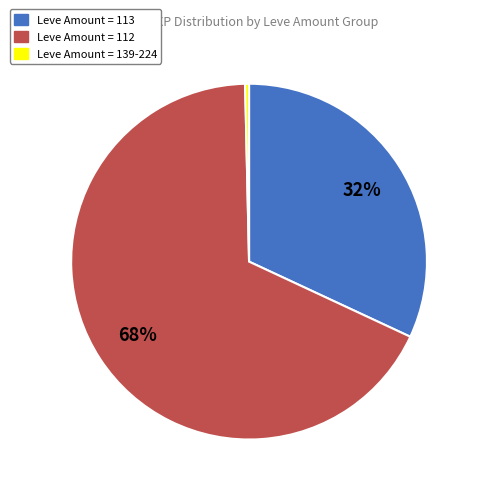

Is there a majority slice in this chart?

Yes